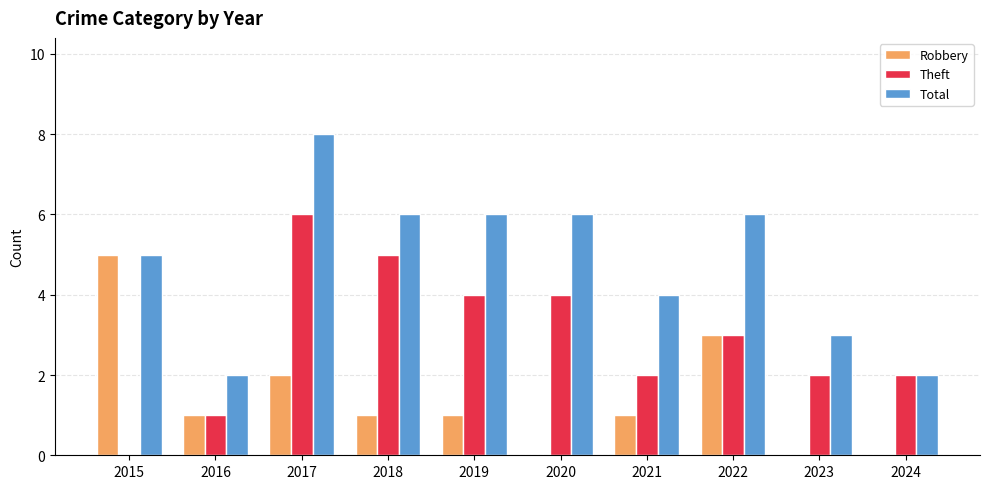

What are all the series names shown in the legend?

Robbery, Theft, Total